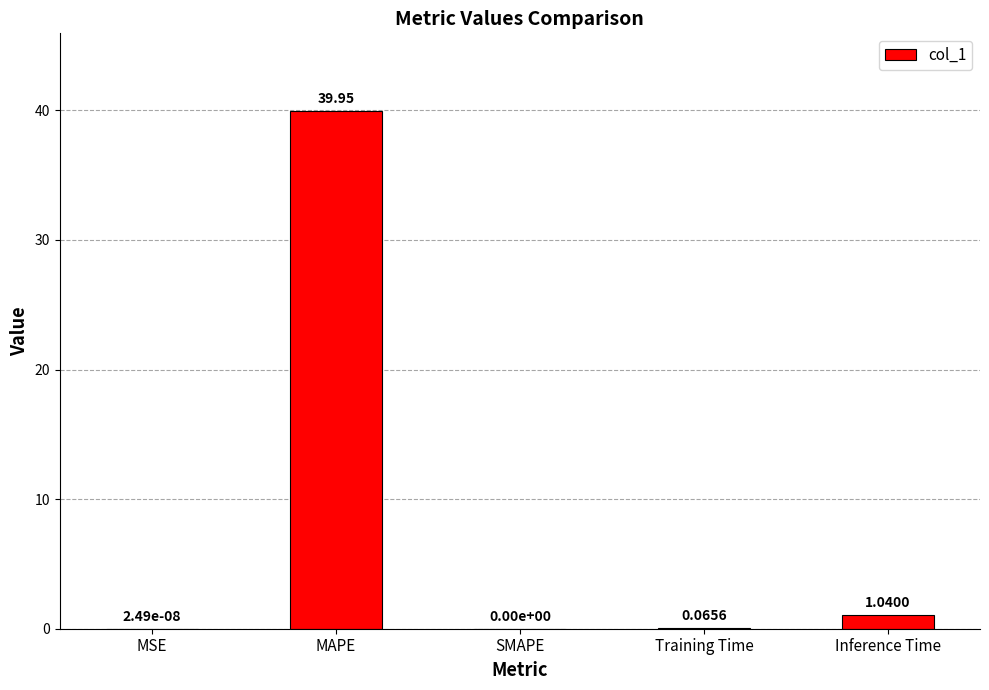

The value at MAPE is 12.4. True or false?

False